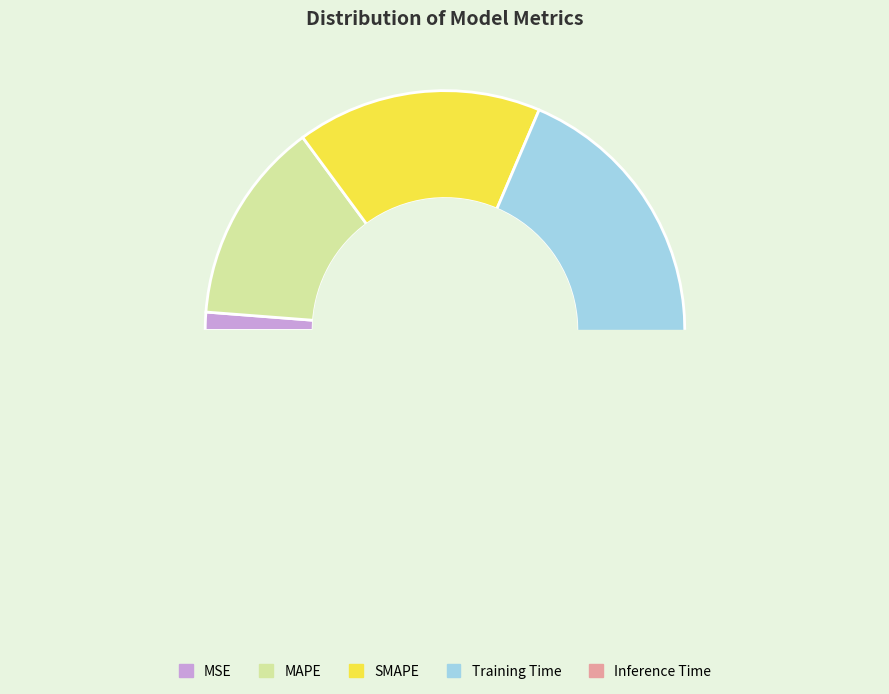

To the nearest percent, what is the average slice percentage?

20%